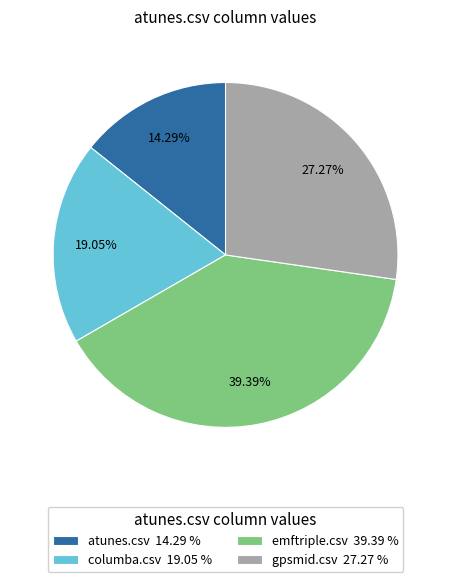

What percentage do atunes.csv and columba.csv together represent?

33.3%